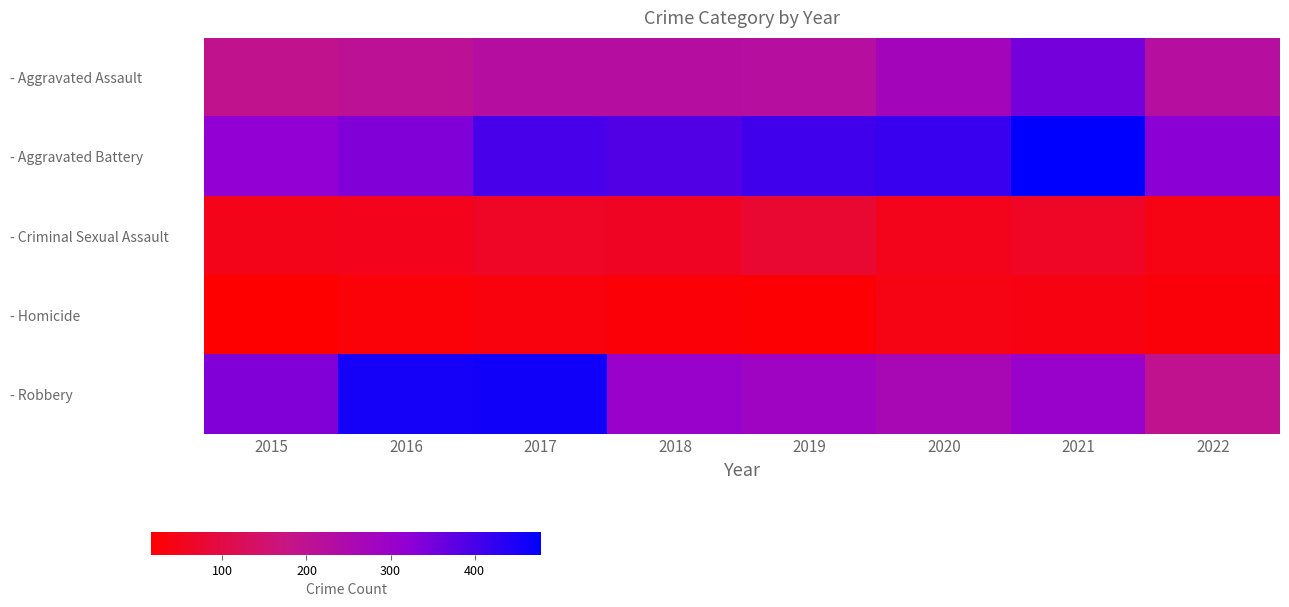

Which series has the largest total across all categories?

- Aggravated Battery